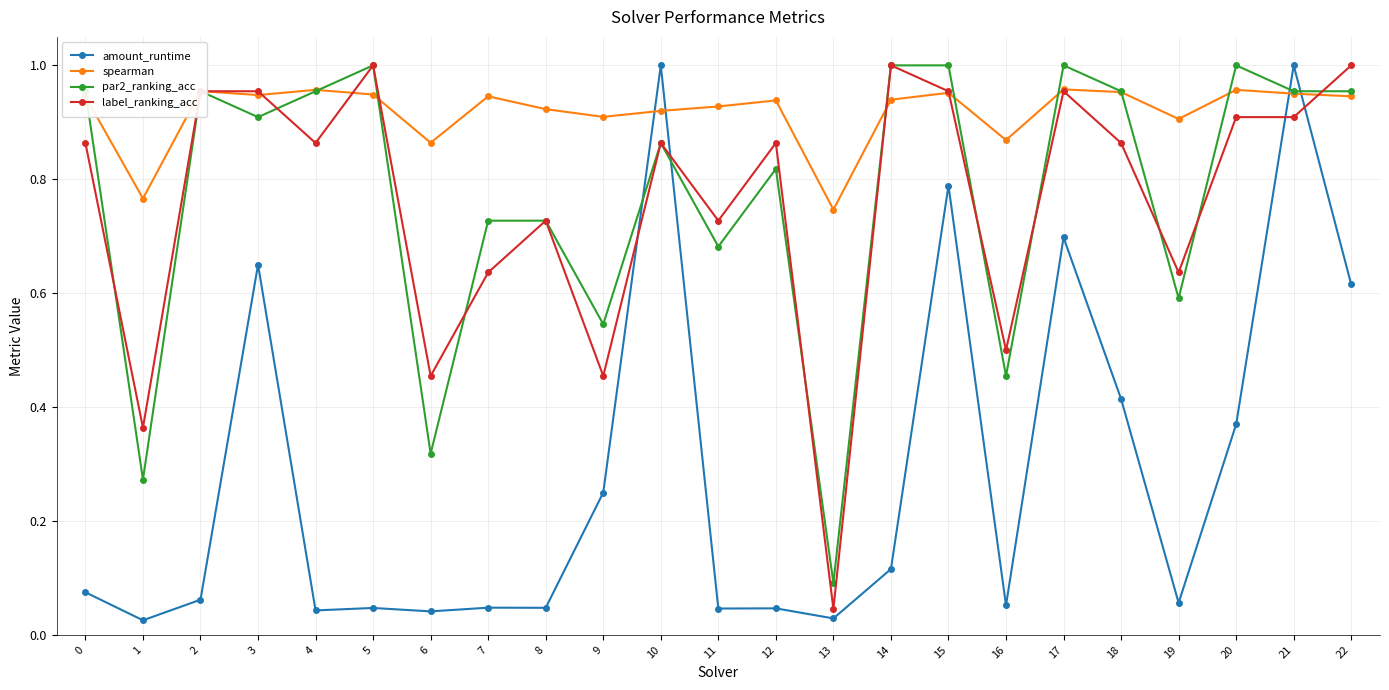

At which category does amount_runtime reach its first local valley?

1